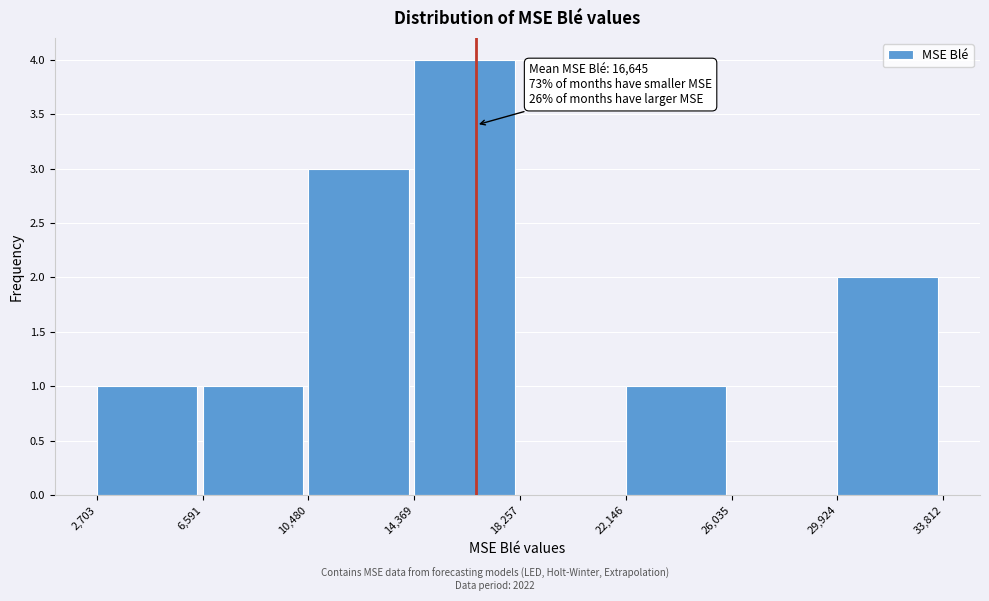

Over which range of the x-axis is the bar tallest?

14,369 to 18,257